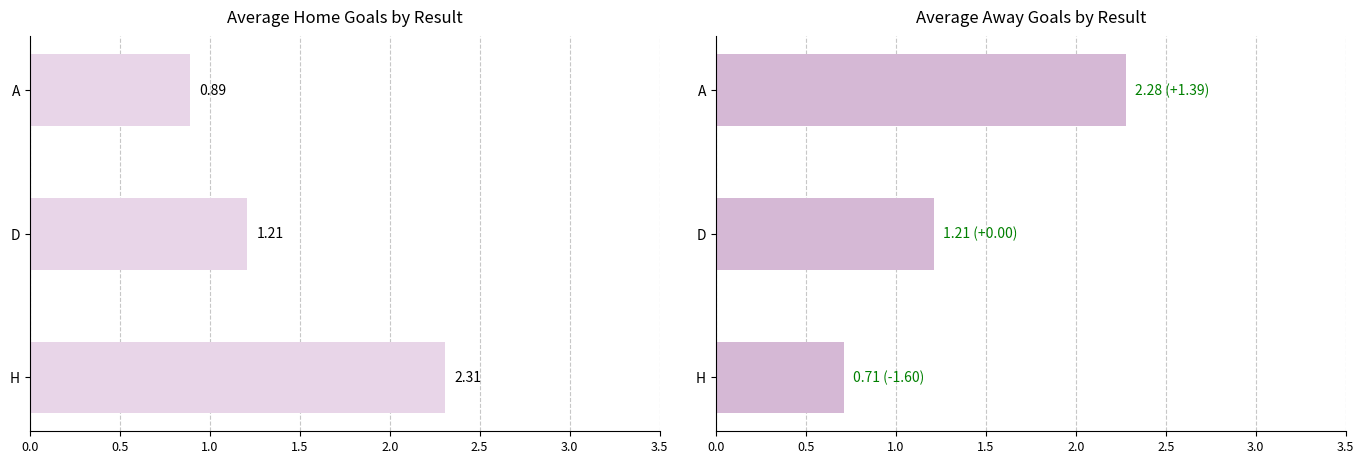

At how many categories does at least one series exceed 1?

3